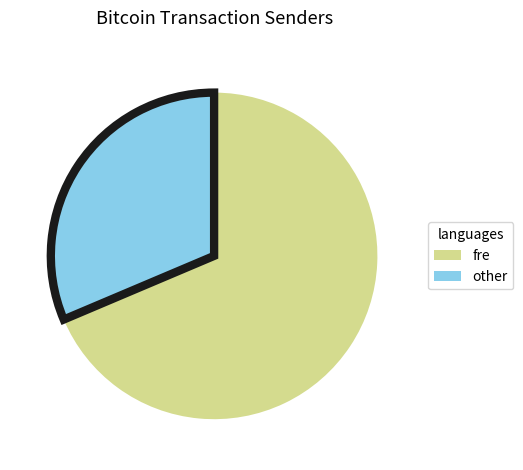

How many segments does this pie chart have?

2